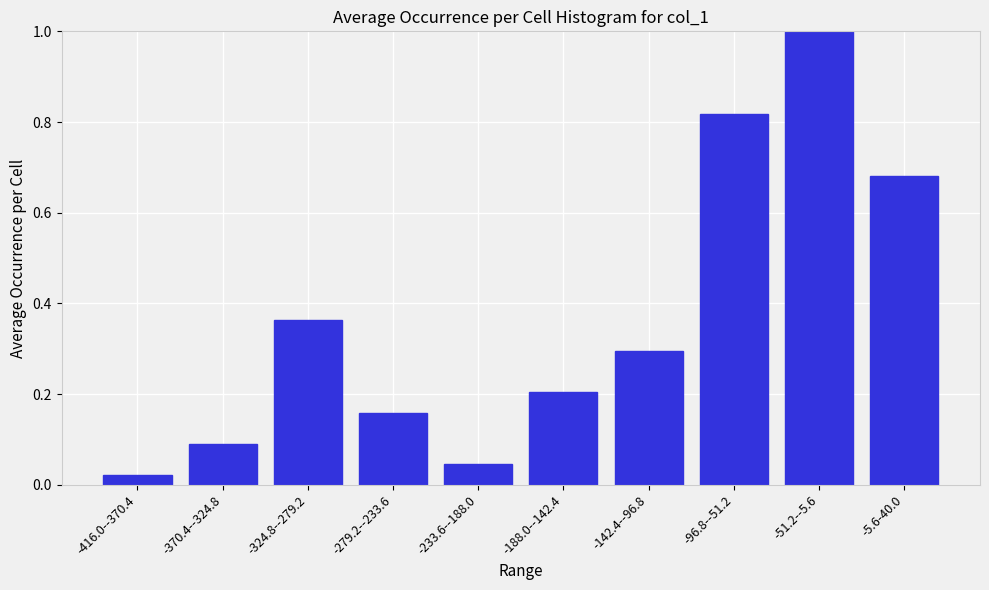

At which category does the chart reach its peak across all series?

-51.2--5.6